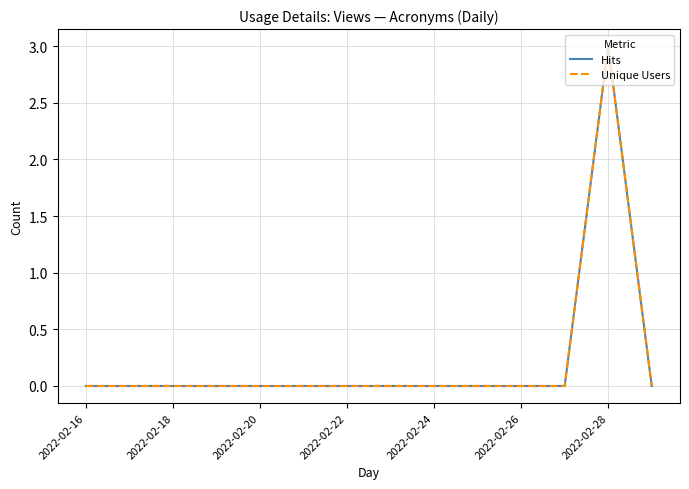

How many Hits values are between 0 and 1?

13